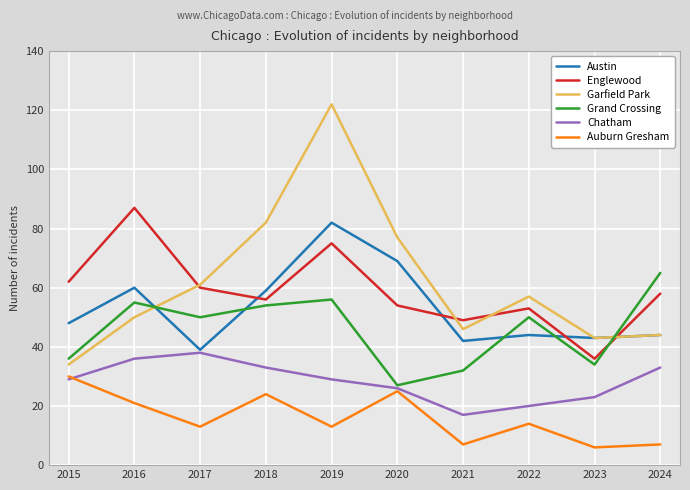

How many intersections are there between Austin and Grand Crossing?

5